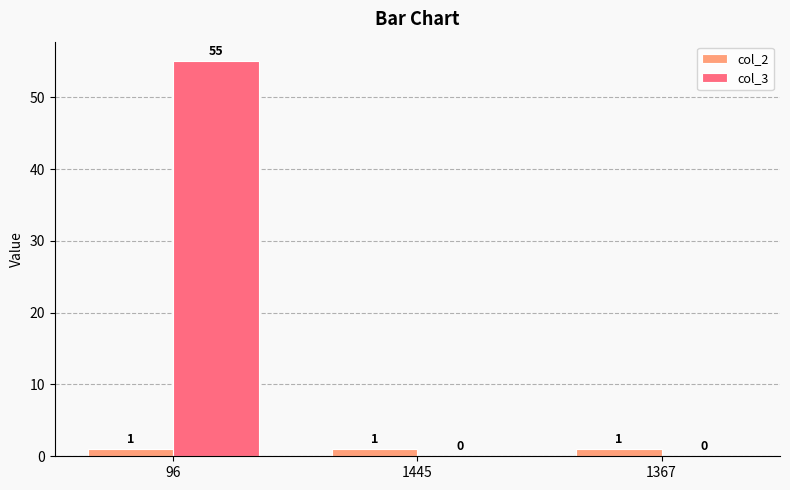

What is the greatest value displayed?

55